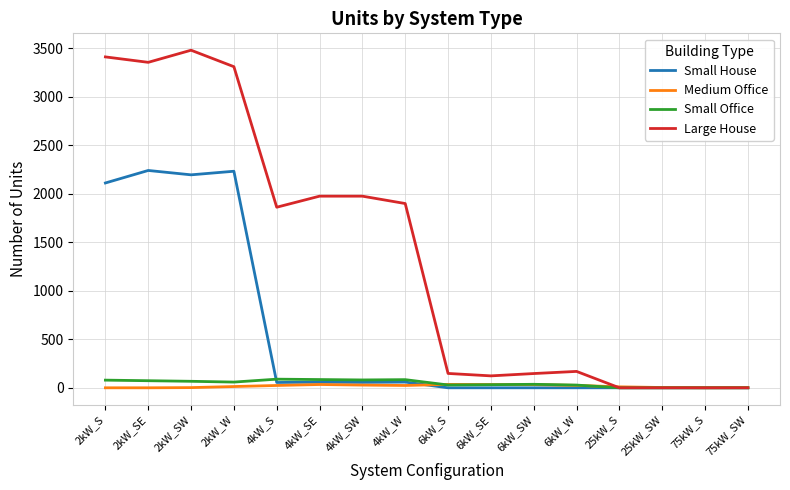

Where is Large House nearest to the value 1740?

4kW_S